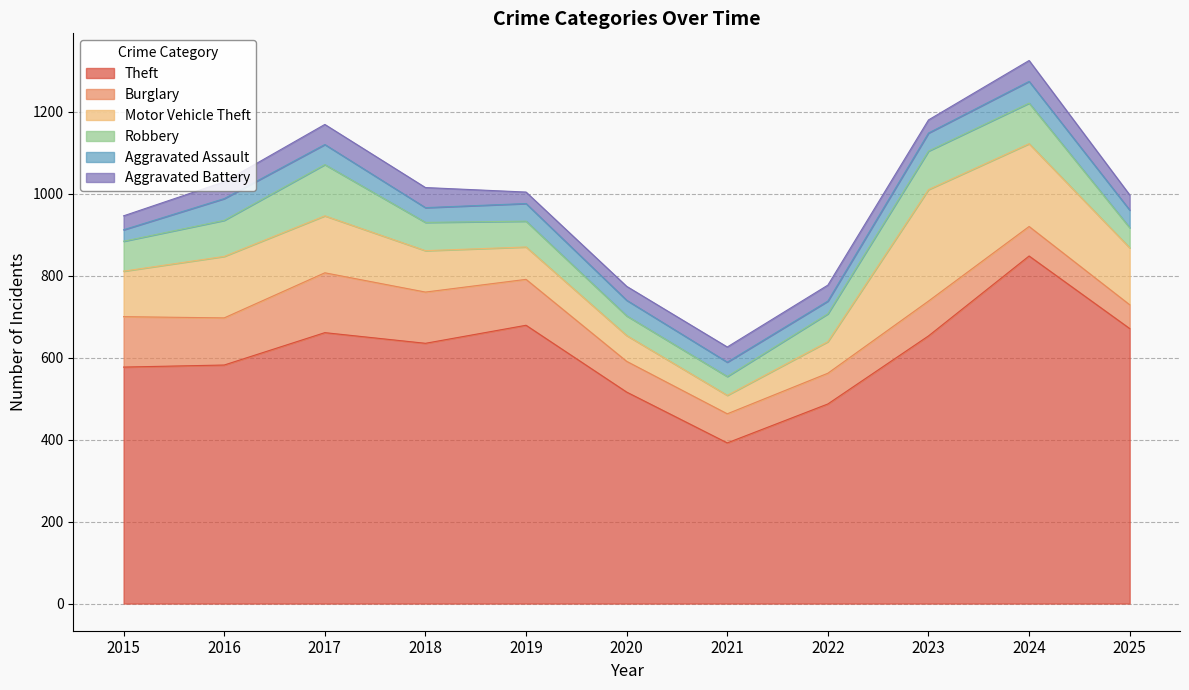

Rank the categories by Robbery value from lowest to highest.

2021, 2020, 2025, 2019, 2022, 2018, 2015, 2016, 2023, 2024, 2017